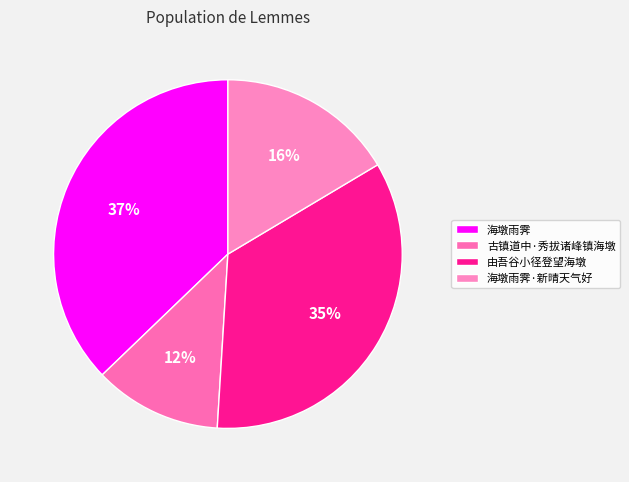

Count the number of slices in the pie.

4